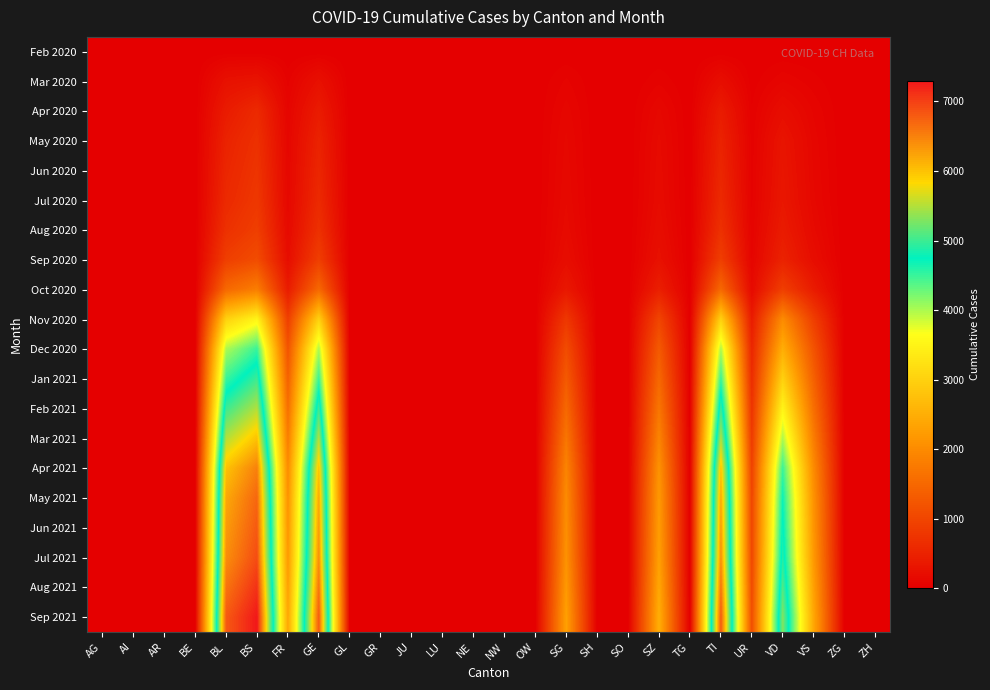

Reading left to right, what are all the values shown in this chart?

Feb 2020: AG=0	AI=0	AR=0	BE=0	BL=0	BS=0	FR=0	GE=0	GL=0	GR=0	JU=0	LU=0	NE=0	NW=0	OW=0	SG=0	SH=0	SO=0	SZ=0	TG=0	TI=0	UR=0	VD=0	VS=0	ZG=0	ZH=0
Mar 2020: AG=4	AI=0	AR=0	BE=0	BL=251	BS=292	FR=46	GE=241	GL=0	GR=0	JU=0	LU=0	NE=0	NW=0	OW=0	SG=62	SH=0	SO=0	SZ=48	TG=0	TI=202	UR=11	VD=81	VS=39	ZG=0	ZH=0
Apr 2020: AG=0	AI=0	AR=0	BE=0	BL=400	BS=600	FR=80	GE=400	GL=0	GR=0	JU=0	LU=0	NE=0	NW=0	OW=0	SG=100	SH=0	SO=0	SZ=120	TG=0	TI=400	UR=30	VD=200	VS=80	ZG=0	ZH=0
May 2020: AG=0	AI=0	AR=0	BE=0	BL=500	BS=700	FR=100	GE=500	GL=0	GR=0	JU=0	LU=0	NE=0	NW=0	OW=0	SG=120	SH=0	SO=0	SZ=150	TG=0	TI=500	UR=40	VD=300	VS=100	ZG=0	ZH=0
Jun 2020: AG=0	AI=0	AR=0	BE=0	BL=550	BS=750	FR=110	GE=550	GL=0	GR=0	JU=0	LU=0	NE=0	NW=0	OW=0	SG=130	SH=0	SO=0	SZ=160	TG=0	TI=550	UR=45	VD=320	VS=110	ZG=0	ZH=0
Jul 2020: AG=0	AI=0	AR=0	BE=0	BL=600	BS=800	FR=120	GE=600	GL=0	GR=0	JU=0	LU=0	NE=0	NW=0	OW=0	SG=140	SH=0	SO=0	SZ=170	TG=0	TI=600	UR=50	VD=340	VS=120	ZG=0	ZH=0
Aug 2020: AG=0	AI=0	AR=0	BE=0	BL=700	BS=900	FR=150	GE=700	GL=0	GR=0	JU=0	LU=0	NE=0	NW=0	OW=0	SG=160	SH=0	SO=0	SZ=200	TG=0	TI=700	UR=60	VD=400	VS=150	ZG=0	ZH=0
Sep 2020: AG=0	AI=0	AR=0	BE=0	BL=900	BS=1100	FR=200	GE=900	GL=0	GR=0	JU=0	LU=0	NE=0	NW=0	OW=0	SG=200	SH=0	SO=0	SZ=250	TG=0	TI=900	UR=80	VD=500	VS=200	ZG=0	ZH=0
Oct 2020: AG=0	AI=0	AR=0	BE=0	BL=1500	BS=1800	FR=400	GE=1500	GL=0	GR=0	JU=0	LU=0	NE=0	NW=0	OW=0	SG=350	SH=0	SO=0	SZ=450	TG=0	TI=1500	UR=150	VD=900	VS=400	ZG=0	ZH=0
Nov 2020: AG=0	AI=0	AR=0	BE=0	BL=3000	BS=3500	FR=900	GE=3000	GL=0	GR=0	JU=0	LU=0	NE=0	NW=0	OW=0	SG=800	SH=0	SO=0	SZ=1000	TG=0	TI=3000	UR=400	VD=2000	VS=900	ZG=0	ZH=0
Dec 2020: AG=0	AI=0	AR=0	BE=0	BL=4000	BS=4500	FR=1200	GE=4000	GL=0	GR=0	JU=0	LU=0	NE=0	NW=0	OW=0	SG=1100	SH=0	SO=0	SZ=1300	TG=0	TI=4000	UR=550	VD=2500	VS=1200	ZG=0	ZH=0
Jan 2021: AG=0	AI=0	AR=0	BE=0	BL=4500	BS=5000	FR=1400	GE=4500	GL=0	GR=0	JU=0	LU=0	NE=0	NW=0	OW=0	SG=1300	SH=0	SO=0	SZ=1500	TG=0	TI=4500	UR=650	VD=3000	VS=1400	ZG=0	ZH=0
Feb 2021: AG=0	AI=0	AR=0	BE=0	BL=5000	BS=5500	FR=1600	GE=5000	GL=0	GR=0	JU=0	LU=0	NE=0	NW=0	OW=0	SG=1500	SH=0	SO=0	SZ=1700	TG=0	TI=5000	UR=750	VD=3500	VS=1600	ZG=0	ZH=0
Mar 2021: AG=0	AI=0	AR=0	BE=0	BL=5500	BS=6000	FR=1800	GE=5500	GL=0	GR=0	JU=0	LU=0	NE=0	NW=0	OW=0	SG=1700	SH=0	SO=0	SZ=1900	TG=0	TI=5500	UR=850	VD=4000	VS=1800	ZG=0	ZH=0
Apr 2021: AG=0	AI=0	AR=0	BE=0	BL=6000	BS=6500	FR=2000	GE=6000	GL=0	GR=0	JU=0	LU=0	NE=0	NW=0	OW=0	SG=1900	SH=0	SO=0	SZ=2100	TG=0	TI=6000	UR=950	VD=4500	VS=2000	ZG=0	ZH=0
May 2021: AG=0	AI=0	AR=0	BE=0	BL=6200	BS=6700	FR=2100	GE=6200	GL=0	GR=0	JU=0	LU=0	NE=0	NW=0	OW=0	SG=2000	SH=0	SO=0	SZ=2200	TG=0	TI=6200	UR=1000	VD=4700	VS=2100	ZG=0	ZH=0
Jun 2021: AG=0	AI=0	AR=0	BE=0	BL=6300	BS=6800	FR=2150	GE=6300	GL=0	GR=0	JU=0	LU=0	NE=0	NW=0	OW=0	SG=2050	SH=0	SO=0	SZ=2250	TG=0	TI=6300	UR=1020	VD=4800	VS=2150	ZG=0	ZH=0
Jul 2021: AG=0	AI=0	AR=0	BE=0	BL=6400	BS=6900	FR=2200	GE=6400	GL=0	GR=0	JU=0	LU=0	NE=0	NW=0	OW=0	SG=2100	SH=0	SO=0	SZ=2300	TG=0	TI=6400	UR=1040	VD=4900	VS=2200	ZG=0	ZH=0
Aug 2021: AG=0	AI=0	AR=0	BE=0	BL=6600	BS=7100	FR=2300	GE=6600	GL=0	GR=0	JU=0	LU=0	NE=0	NW=0	OW=0	SG=2200	SH=0	SO=0	SZ=2400	TG=0	TI=6600	UR=1080	VD=5100	VS=2300	ZG=0	ZH=0
Sep 2021: AG=0	AI=0	AR=0	BE=0	BL=6800	BS=7300	FR=2400	GE=6800	GL=0	GR=0	JU=0	LU=0	NE=0	NW=0	OW=0	SG=2300	SH=0	SO=0	SZ=2500	TG=0	TI=6800	UR=1120	VD=5300	VS=2400	ZG=0	ZH=0